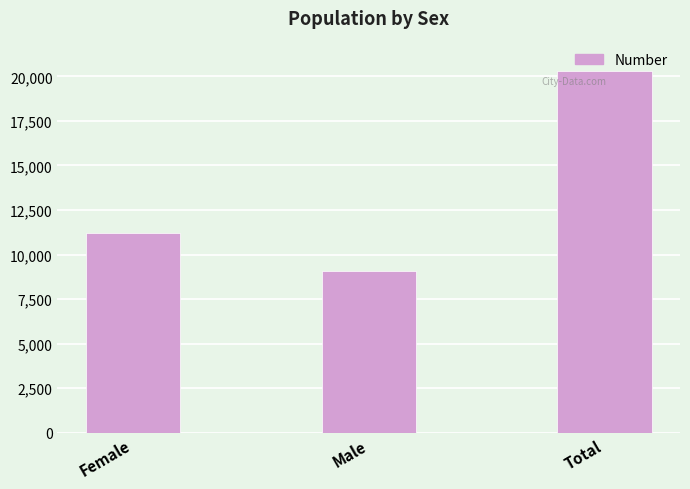

Does the chart contain stacked bars?

No